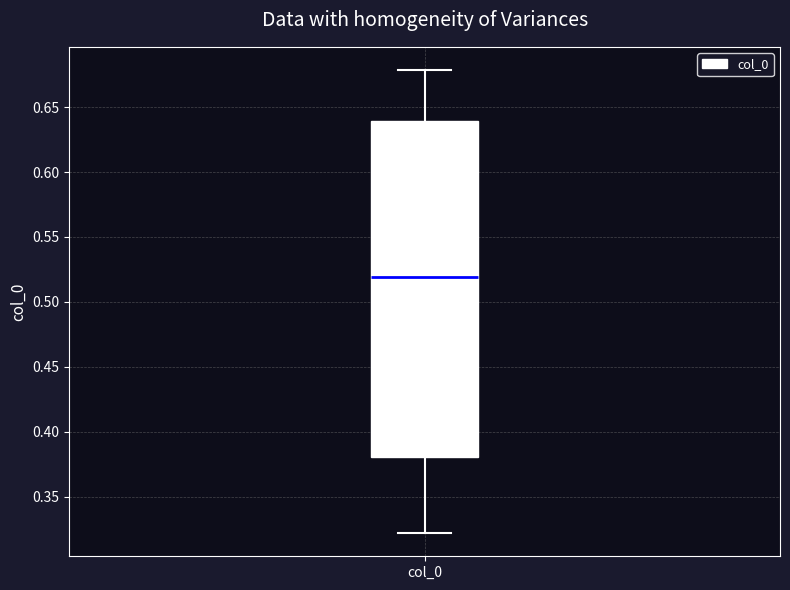

Where does the lower whisker of the box for col_0 end on the y-axis? The values are not printed on the chart, so give them approximately, as read against the axis.

0.32